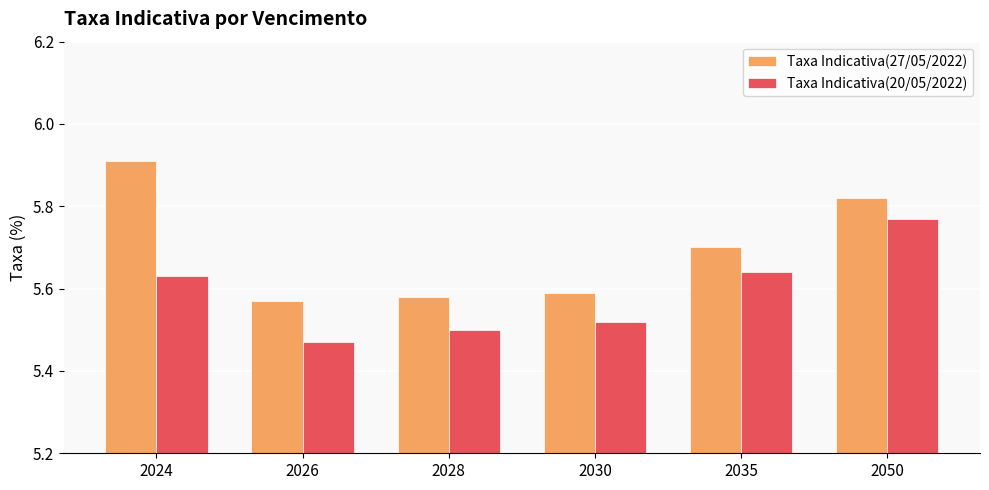

The Taxa Indicativa(20/05/2022) series shows 2.8 at 2050. True or false?

False